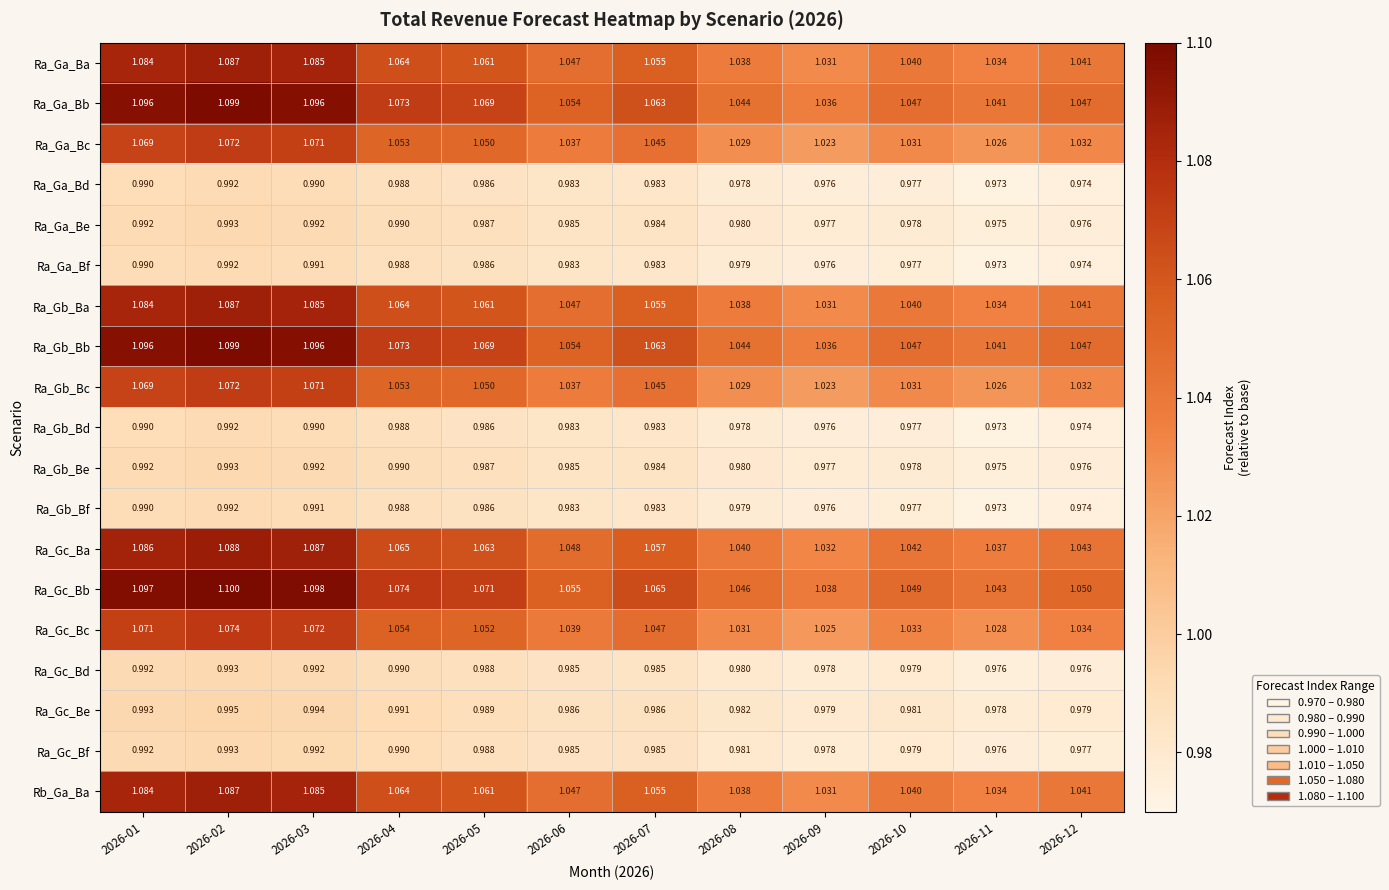

Which series has the largest total across all categories?

Ra_Gc_Bb